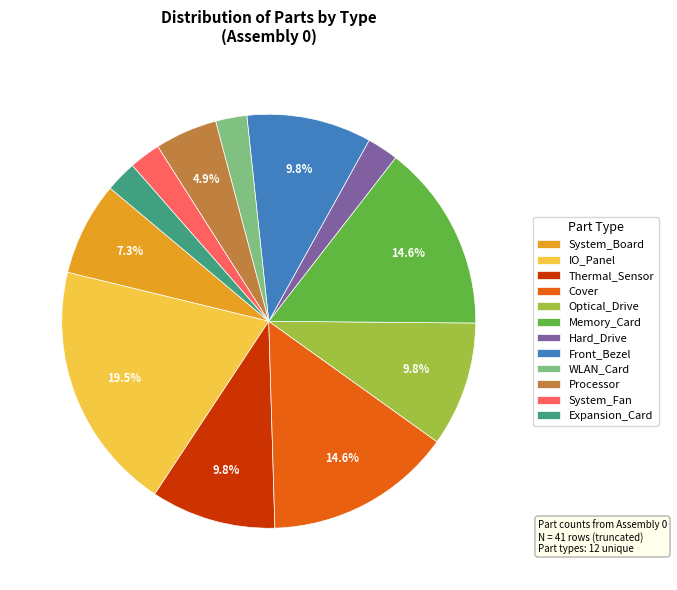

Which category has the biggest portion of the pie?

IO_Panel